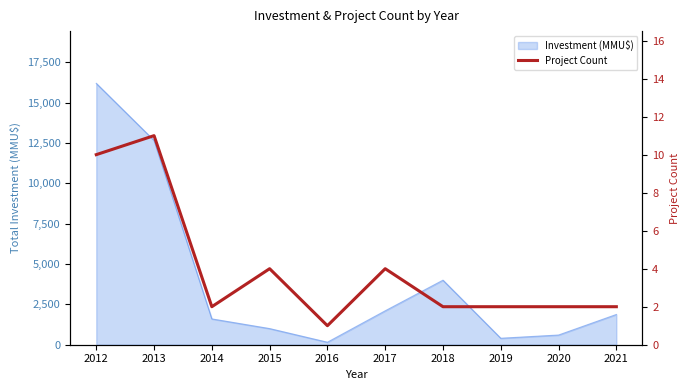

Count the values in the range 2 to 4.

7